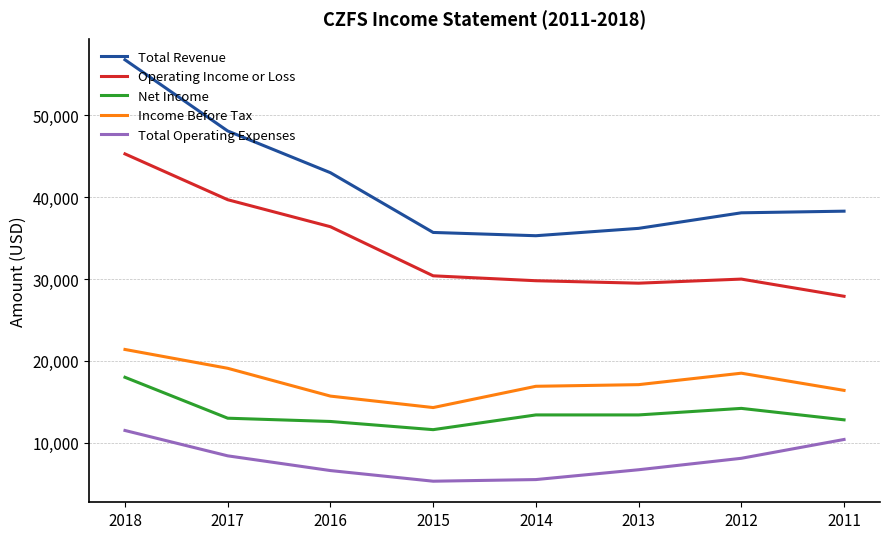

True or false: Income Before Tax and Net Income cross at least once.

False